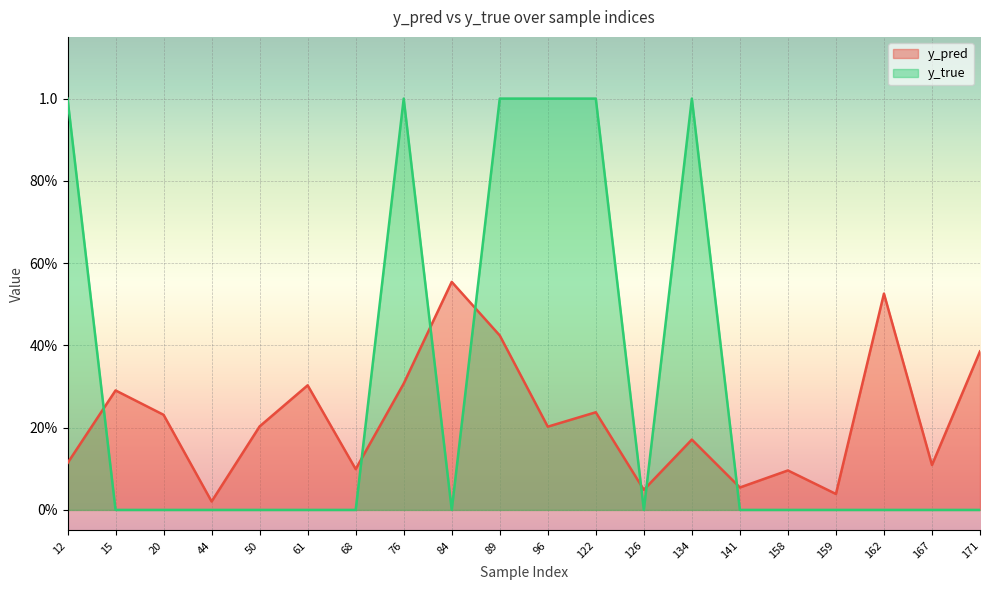

How many categories are shown in the chart?

20